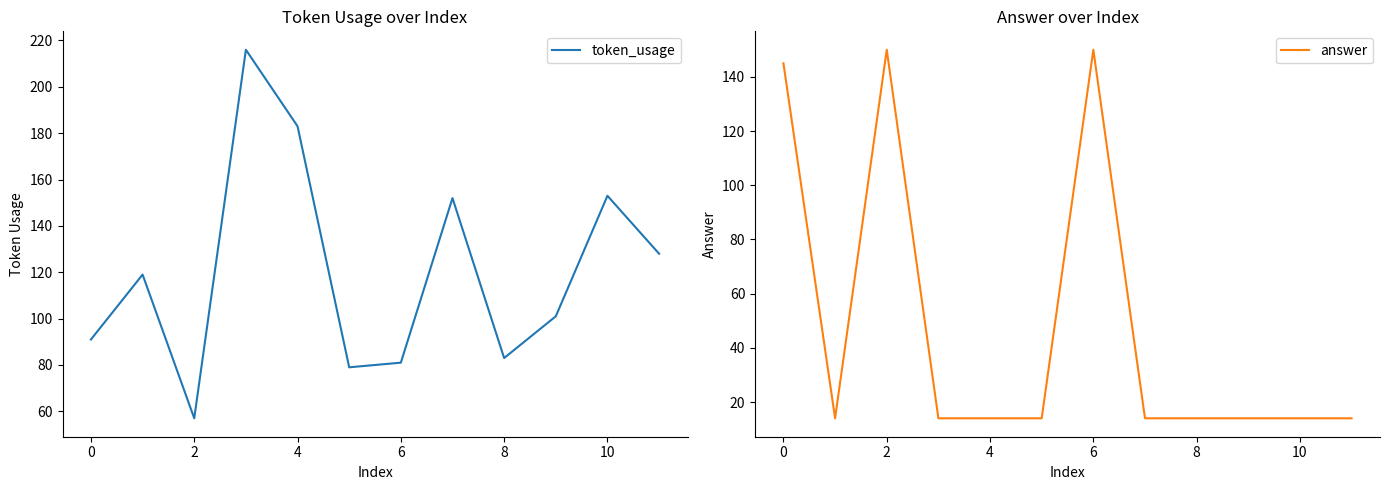

Is it true that token_usage equals 183 at 4?

True